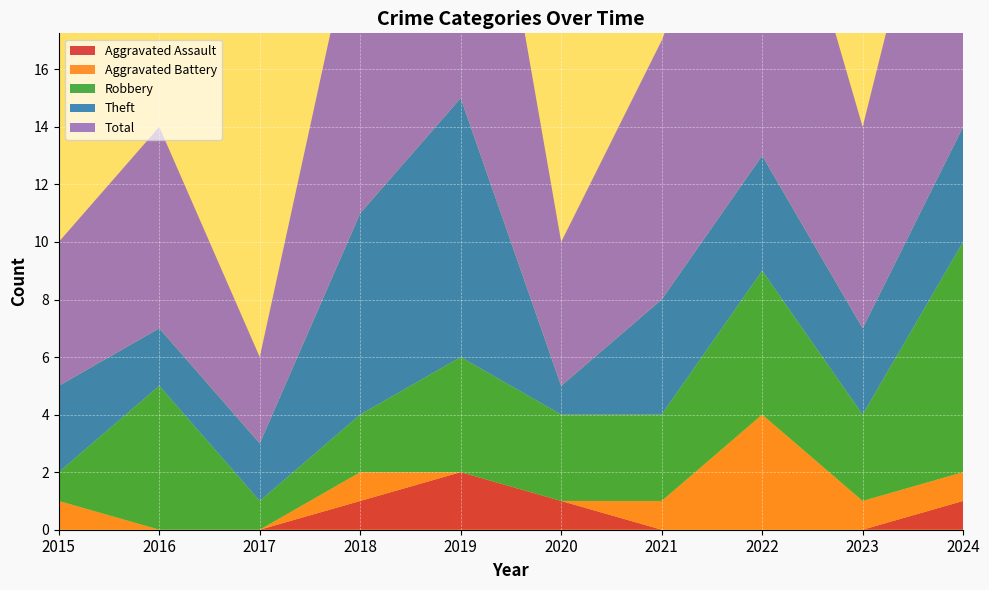

Reading left to right, transcribe all the data shown in this chart.

Aggravated Assault: 2015=0	2016=0	2017=0	2018=1	2019=2	2020=1	2021=0	2022=0	2023=0	2024=1
Aggravated Battery: 2015=1	2016=0	2017=0	2018=1	2019=0	2020=0	2021=1	2022=4	2023=1	2024=1
Robbery: 2015=1	2016=5	2017=1	2018=2	2019=4	2020=3	2021=3	2022=5	2023=3	2024=8
Theft: 2015=3	2016=2	2017=2	2018=7	2019=9	2020=1	2021=4	2022=4	2023=3	2024=4
Total: 2015=5	2016=7	2017=3	2018=11	2019=15	2020=5	2021=9	2022=13	2023=7	2024=14